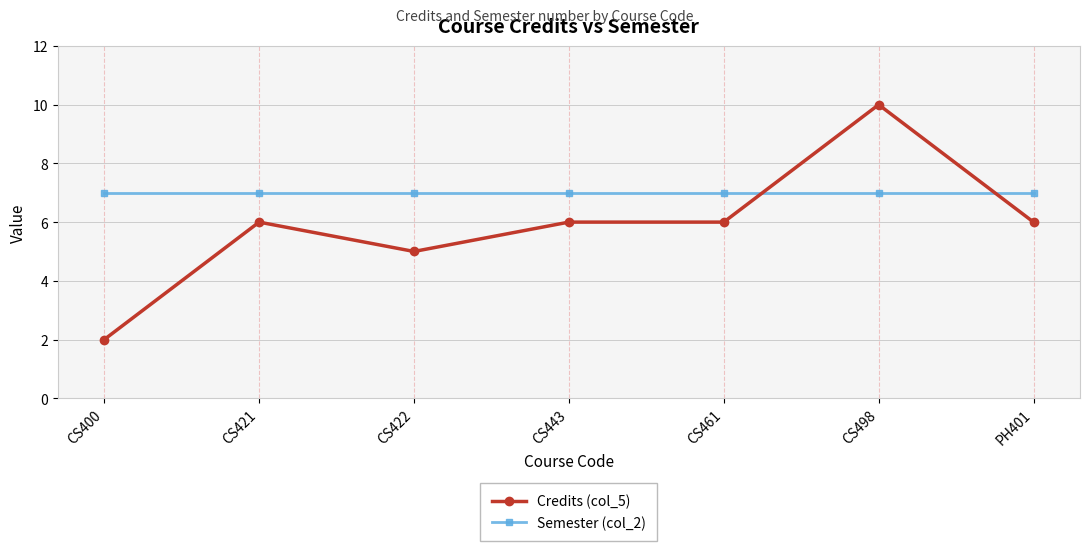

What is the sum of all Credits (col_5) values?

41